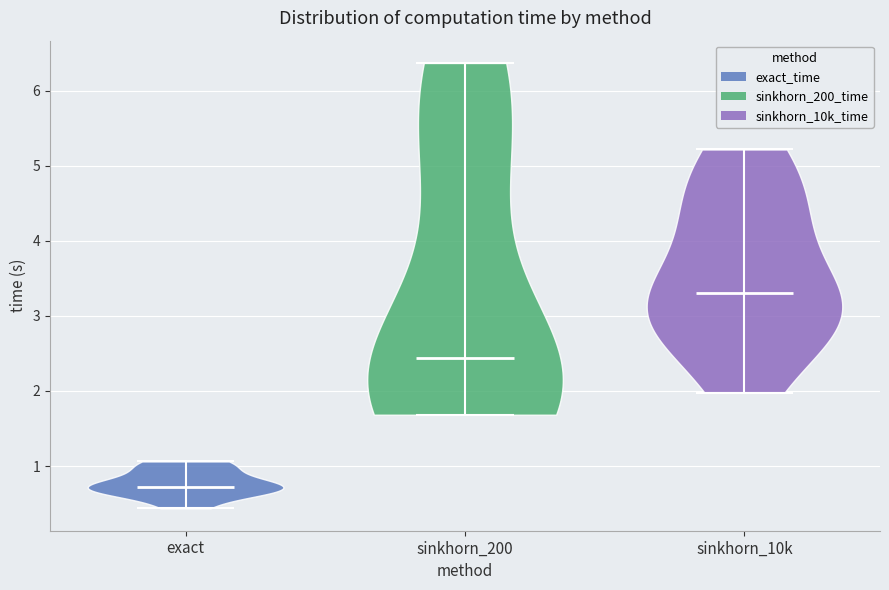

What is the highest point the violin for sinkhorn_10k reaches on the y-axis? The values are not printed on the chart, so give them approximately, as read against the axis.

5.2